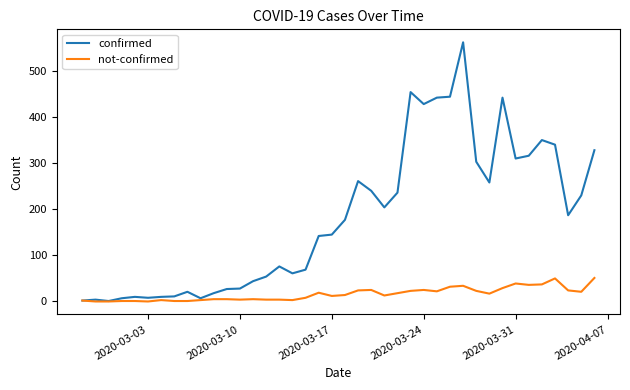

What is the maximum value for not-confirmed?

51